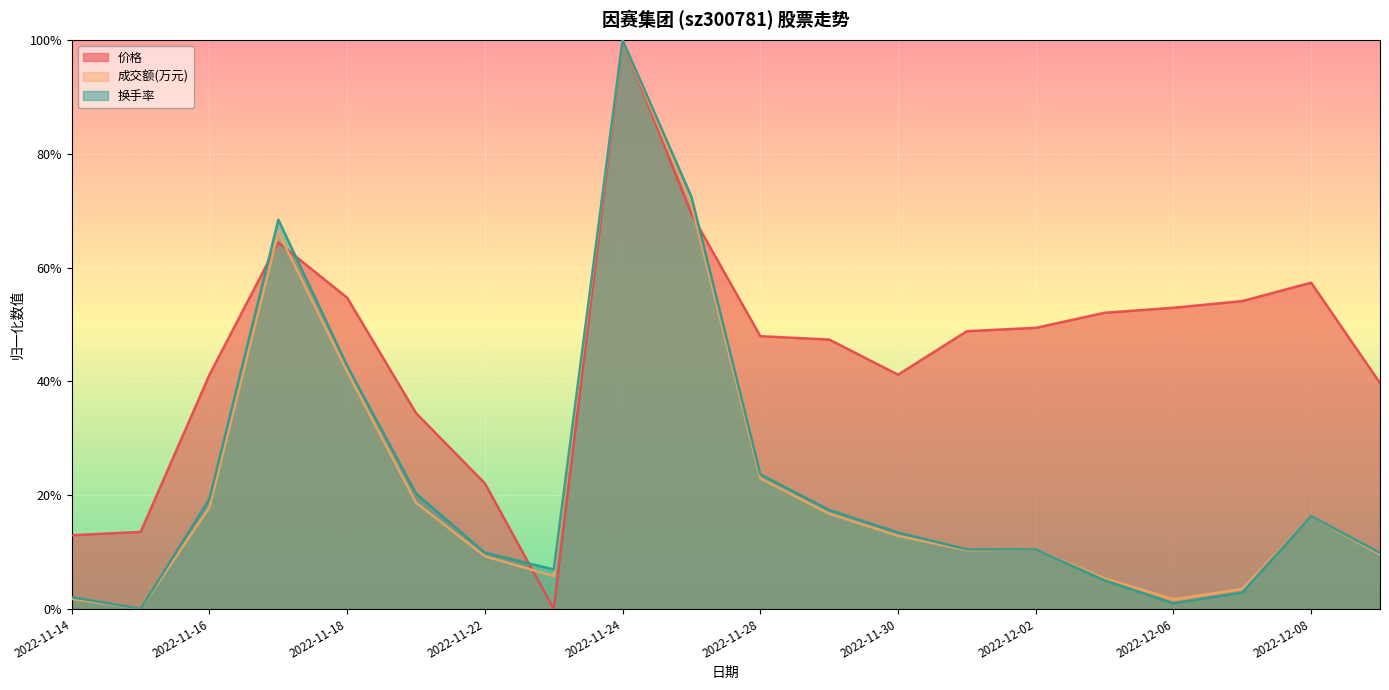

True or false: 价格 has a value of 0.5 at 2022-12-01.

True